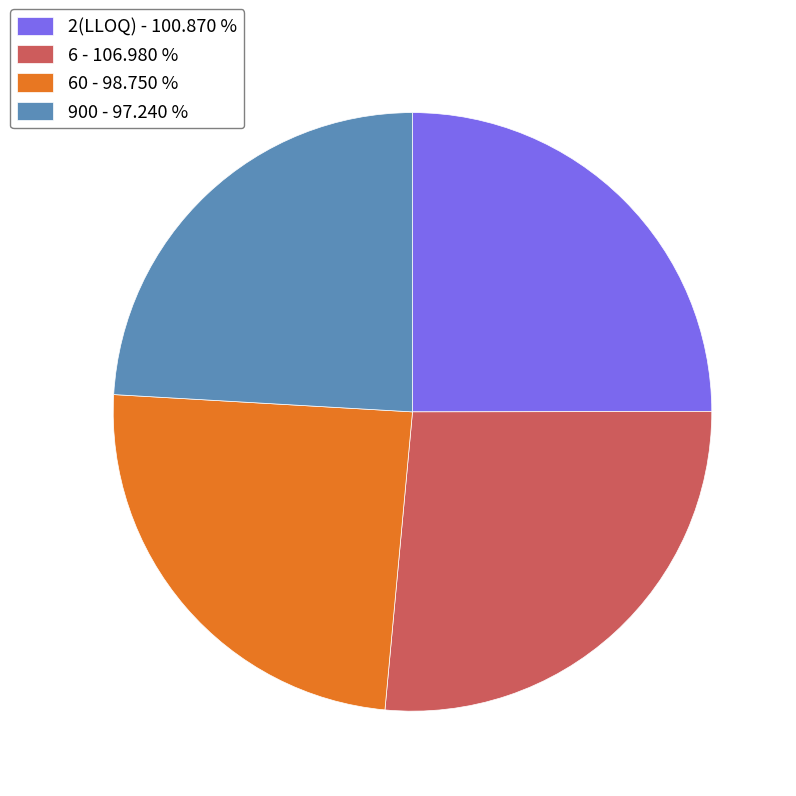

Combined, do 60 - 98.750 % and 900 - 97.240 % account for over 50%?

No